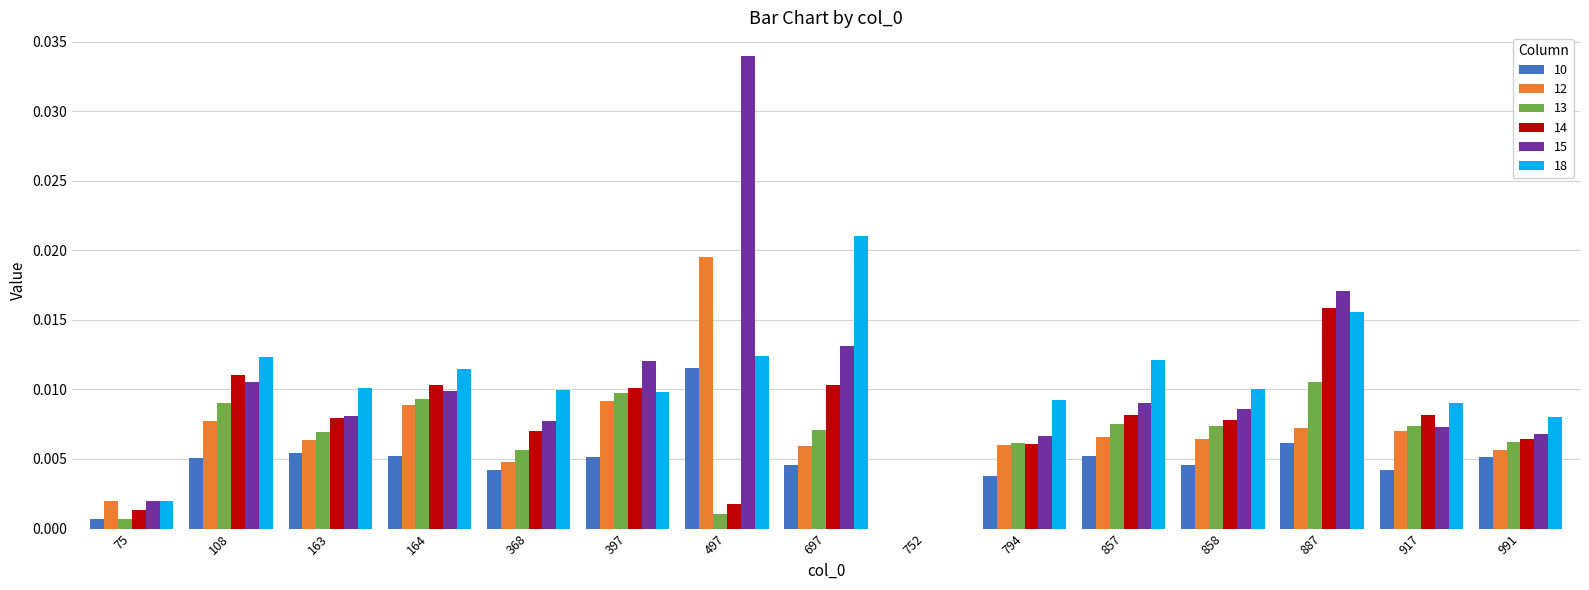

At which category does the chart reach its peak across all series?

497